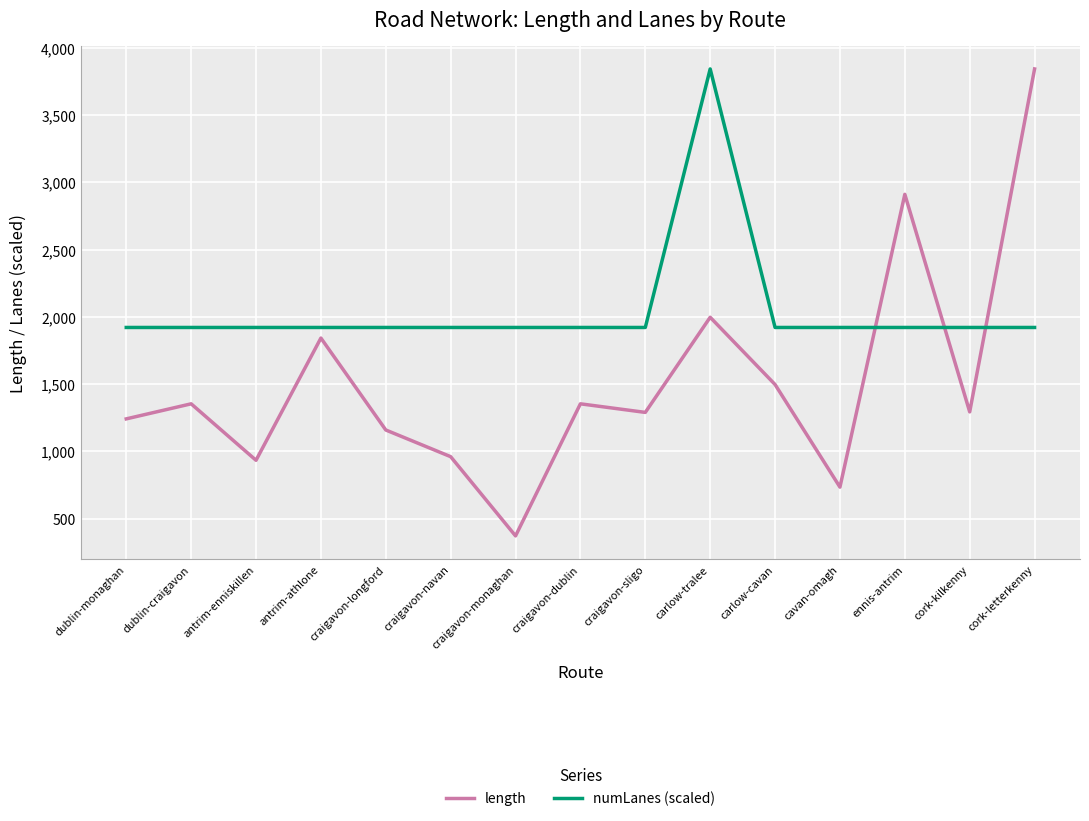

Which series has the largest total across all categories?

numLanes (scaled)